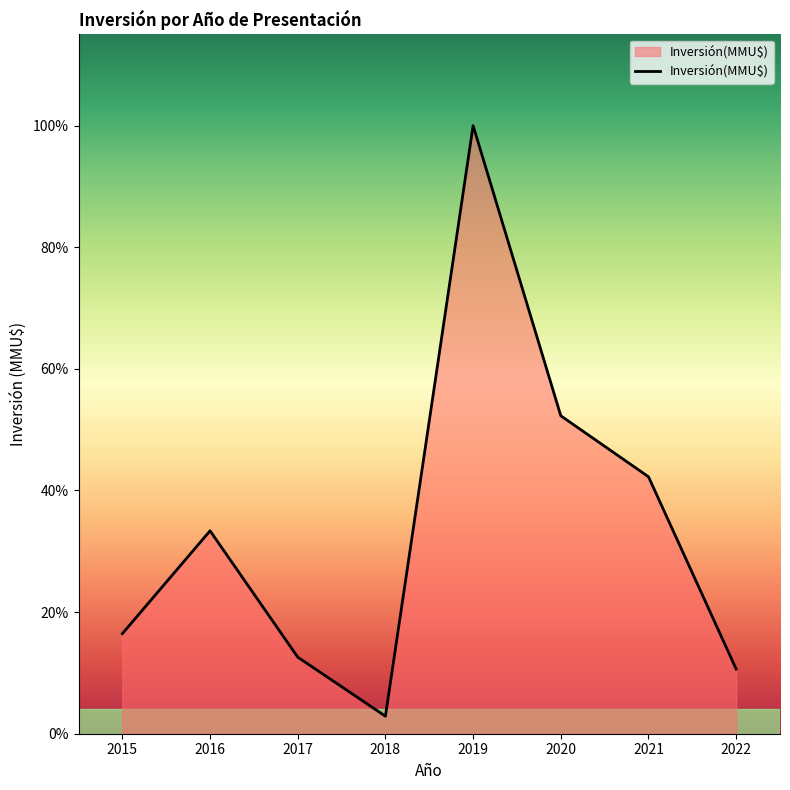

Does the chart display data point markers on the line(s)?

No